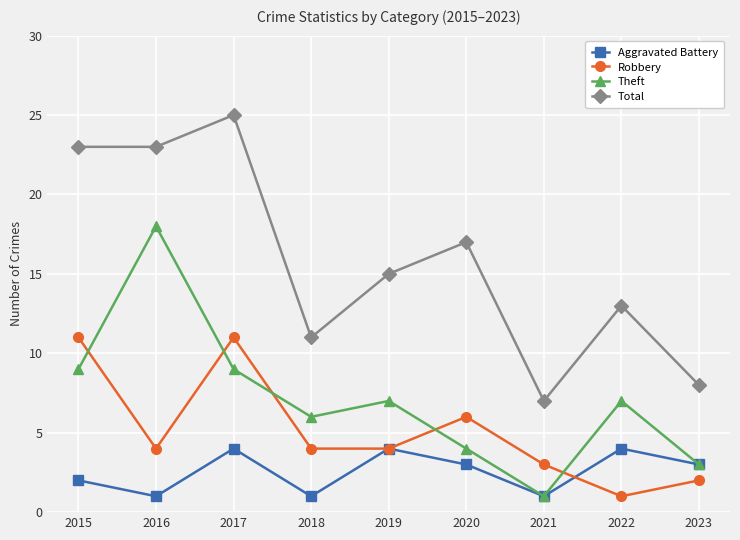

Reading right to left, list all the values displayed in this chart.

Aggravated Battery: 2023=3	2022=4	2021=1	2020=3	2019=4	2018=1	2017=4	2016=1	2015=2
Robbery: 2023=2	2022=1	2021=3	2020=6	2019=4	2018=4	2017=11	2016=4	2015=11
Theft: 2023=3	2022=7	2021=1	2020=4	2019=7	2018=6	2017=9	2016=18	2015=9
Total: 2023=8	2022=13	2021=7	2020=17	2019=15	2018=11	2017=25	2016=23	2015=23